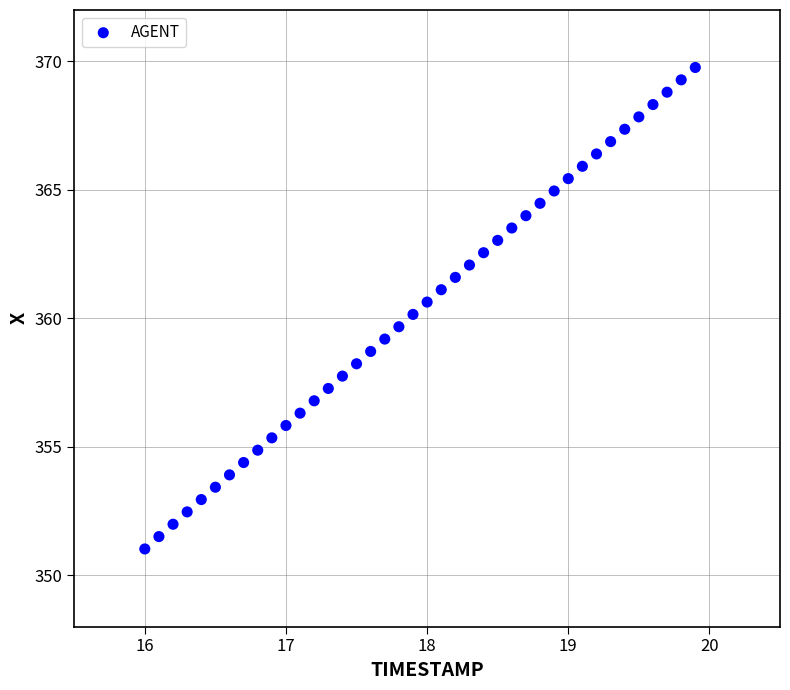

What is the range of X values (max minus min)?

3.9